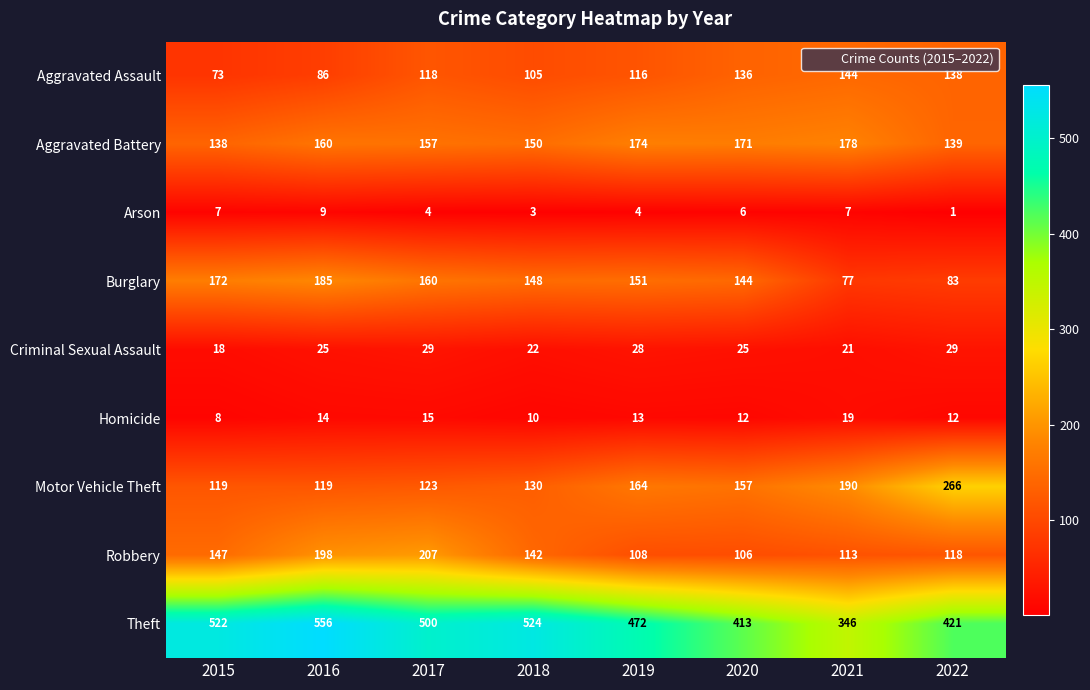

At which label does Arson first exceed 6?

2015